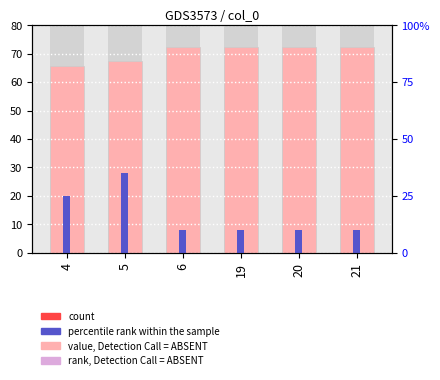

Are the bars grouped side by side (vs. stacked)?

Yes